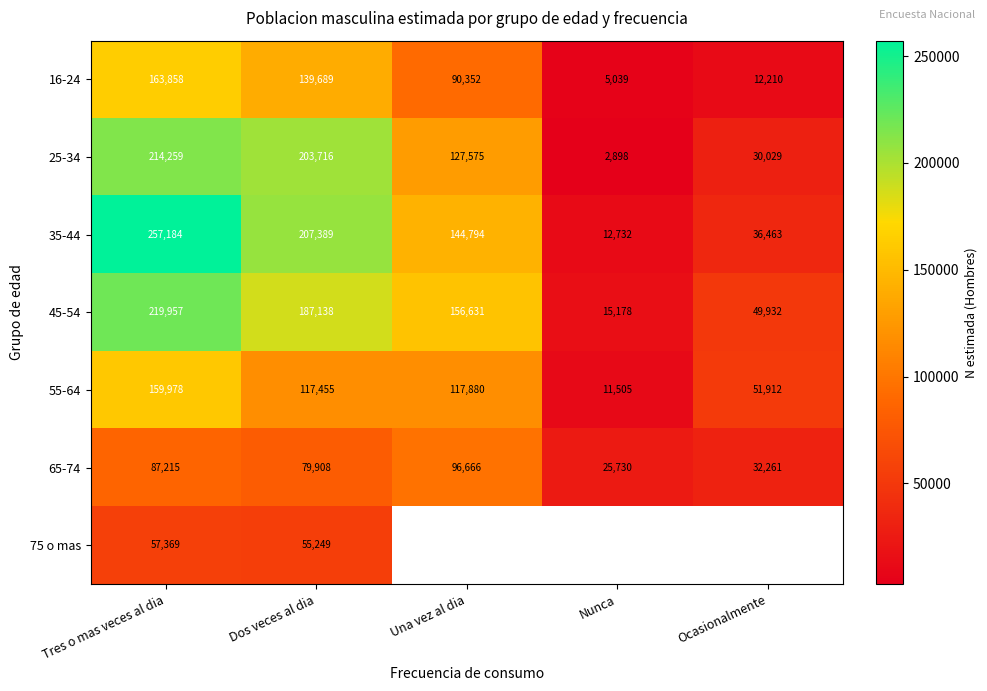

What is the difference between the highest and lowest values at Ocasionalmente?

39702.0